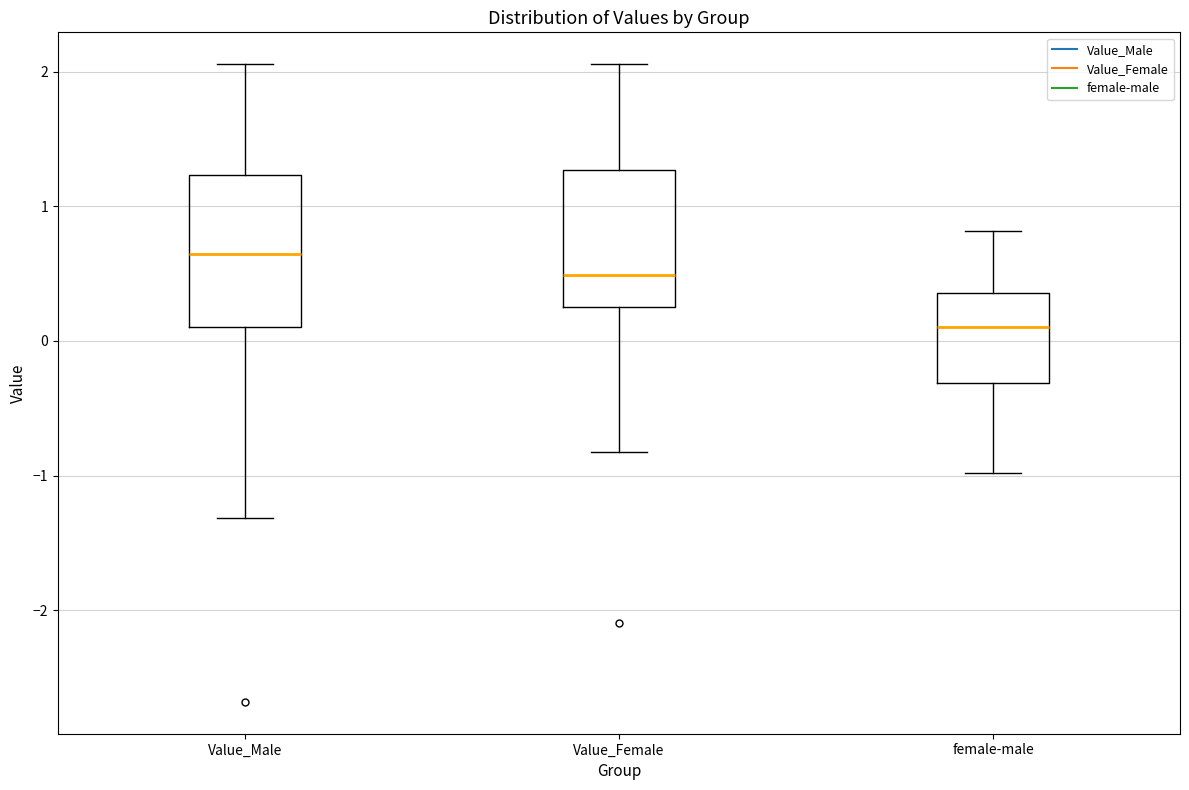

Reading left to right, transcribe this box plot: for each box, give where its median line is, the range the box spans, and where its two whiskers end, as read against the y-axis. The values are not printed on the chart, so give them approximately, as read against the axis.

Value_Male: median 0.6, box 0.1 to 1.2, whiskers -1.3 to 2.1
Value_Female: median 0.5, box 0.3 to 1.3, whiskers -0.8 to 2.1
female-male: median 0.1, box -0.3 to 0.4, whiskers -1.0 to 0.8